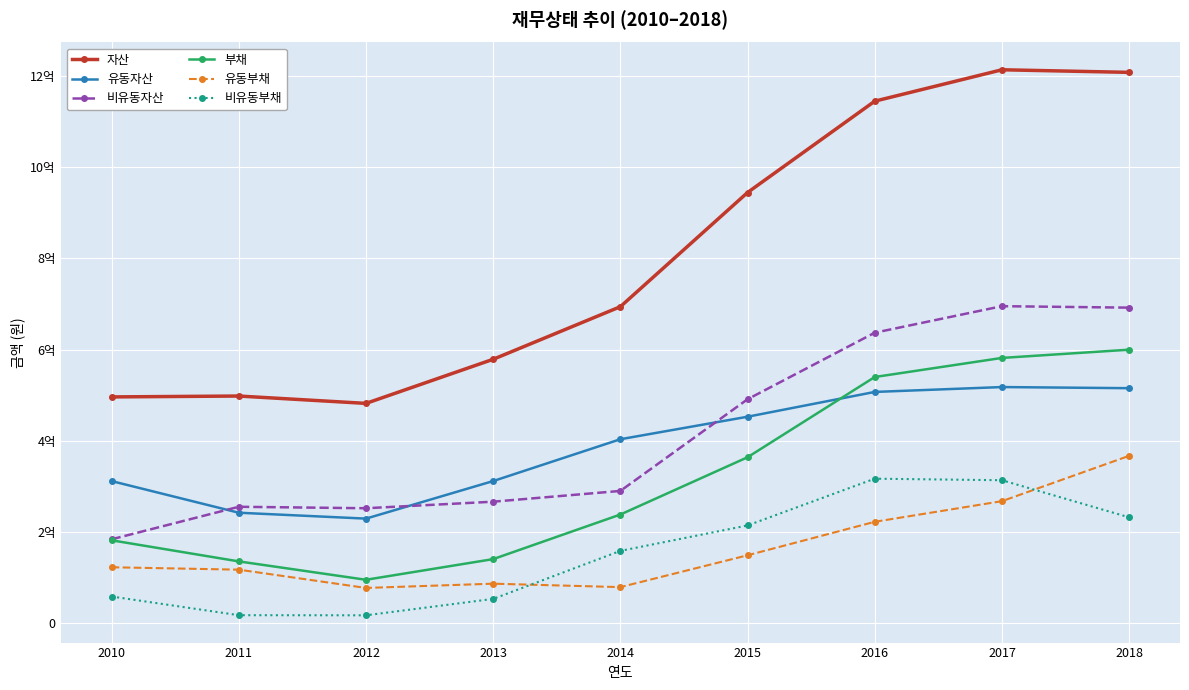

Reading right to left, what are all the values shown in this chart?

자산: 1207846352	1213524544	1144699986	944529005	694263908	579012972	482344106	498461064	496523267
유동자산: 515665941	518131858	507458546	453104621	403786940	312119712	229792189	242715243	312056733
비유동자산: 692180411	695392687	637241440	491424384	290476968	266893260	252551917	255745821	184466534
부채: 600036902	581987525	540148895	364288461	238757925	141049551	95757602	136044497	182282517
유동부채: 367400665	268048604	222832140	149436907	79679838	87196834	77867773	117921310	123193924
비유동부채: 232636237	313938921	317316755	214851554	159078087	53852717	17889829	18123186	59088593